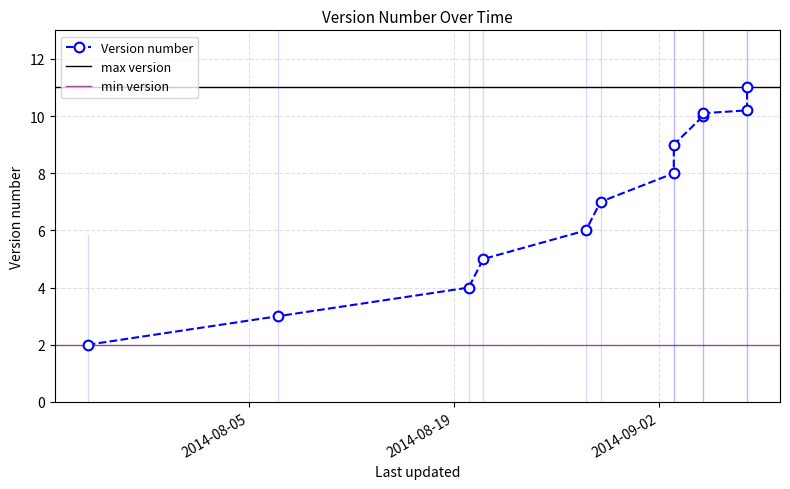

The chart shows a value of 6.0 at 2014-08-28. True or false?

True